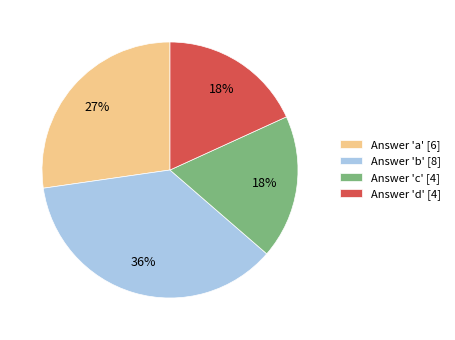

Is it true that Answer 'b' [8] is 41% of the pie?

False